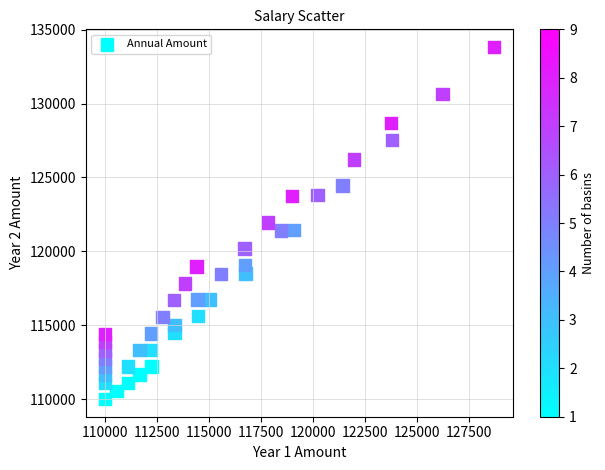

What is the range of Y values (max minus min)?

23831.8